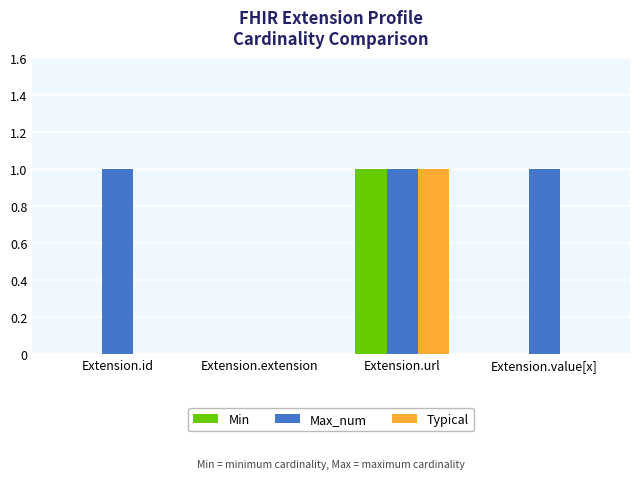

At which category is the sum across all series the highest?

Extension.url